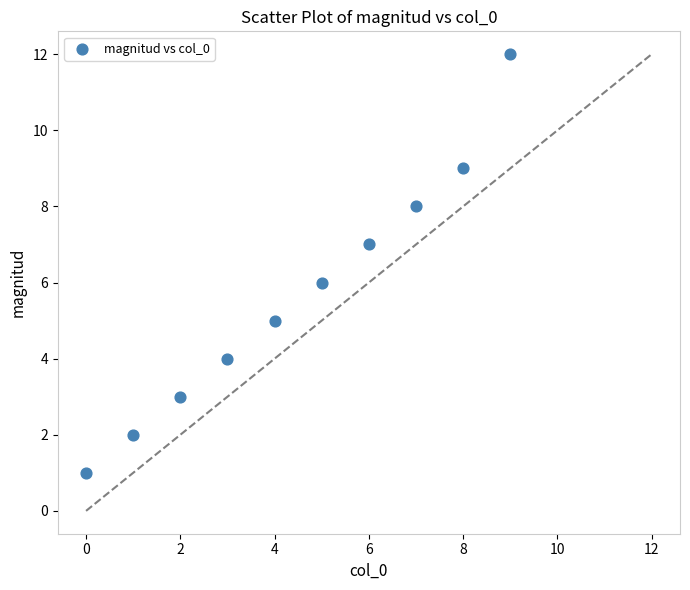

What is the range of Y values (max minus min)?

11